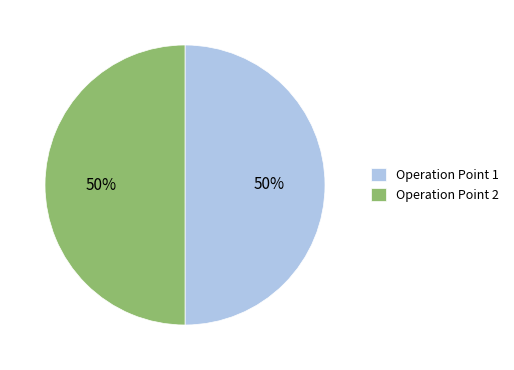

What percentage is the Operation Point 1 slice, to the nearest percent?

50%